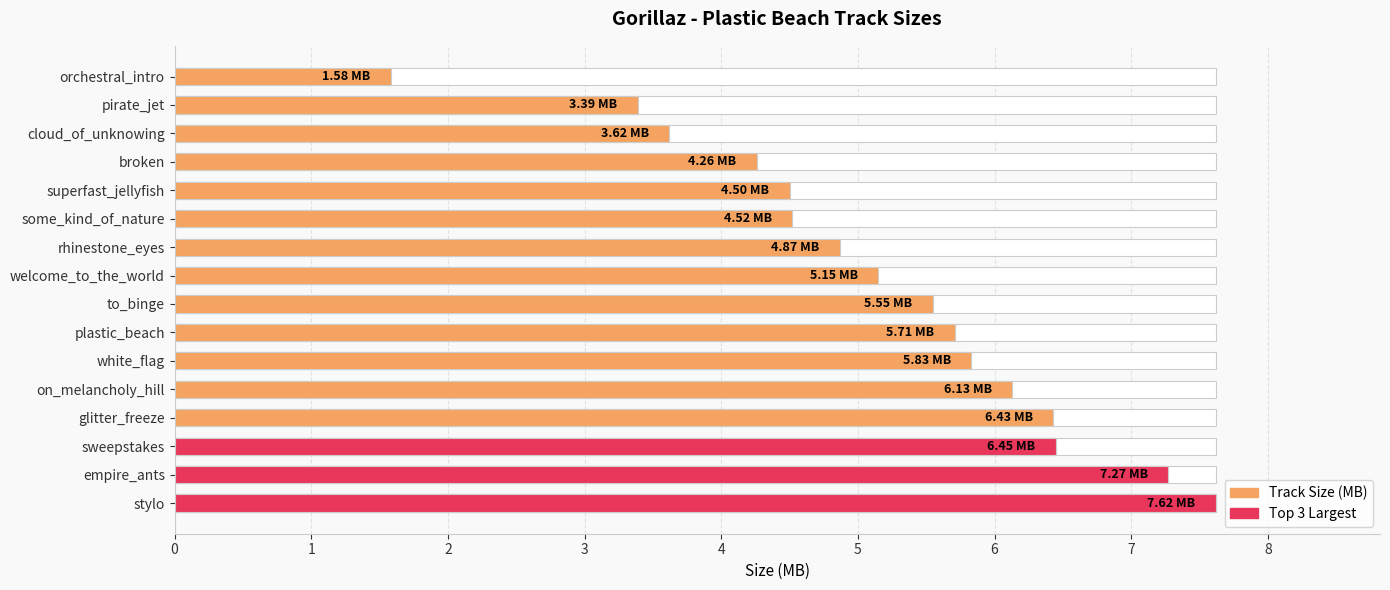

List the series in order of their peak value, lowest first.

Size (MB), Top 3 (MB)